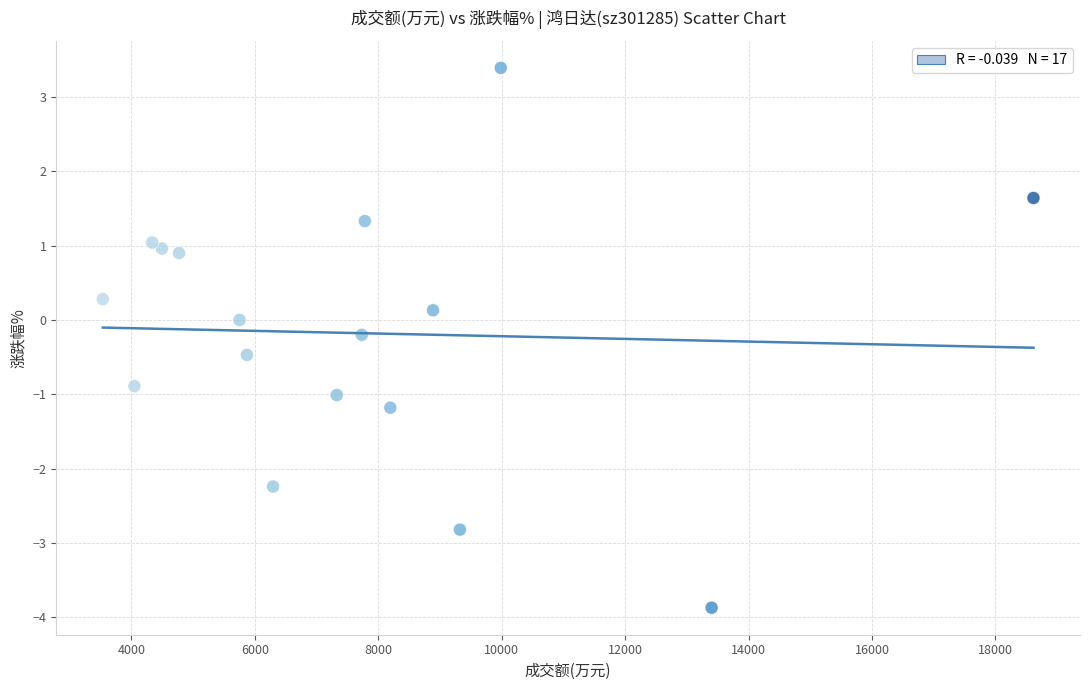

What is the range of X values (max minus min)?

15081.0